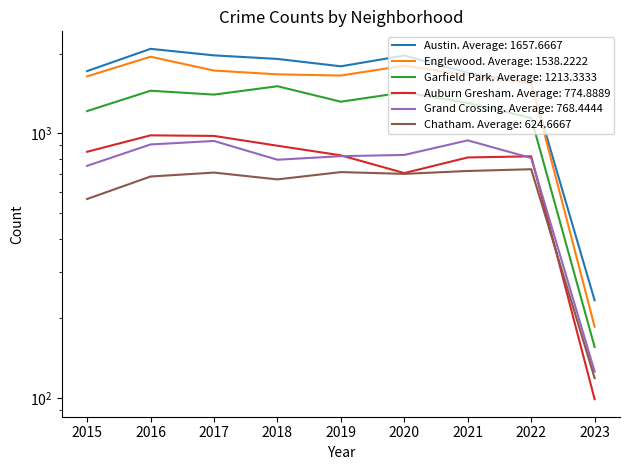

At which label does Grand Crossing first exceed 820?

2016